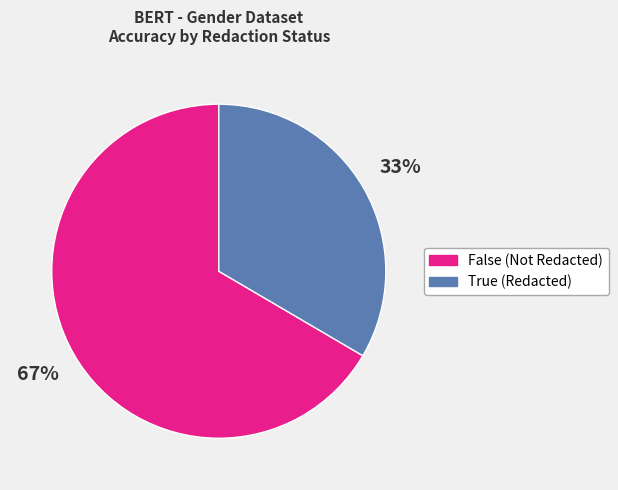

How many segments does this pie chart have?

2